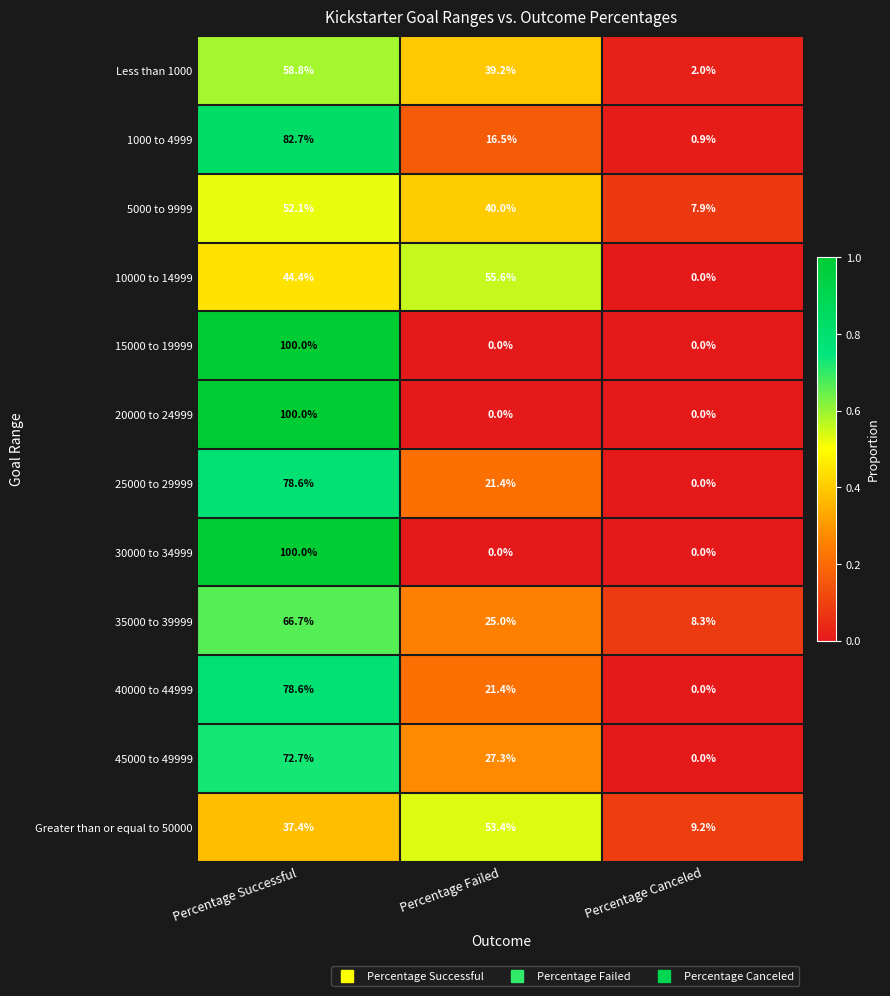

What is the difference between the highest and lowest values at Percentage Canceled?

9.2